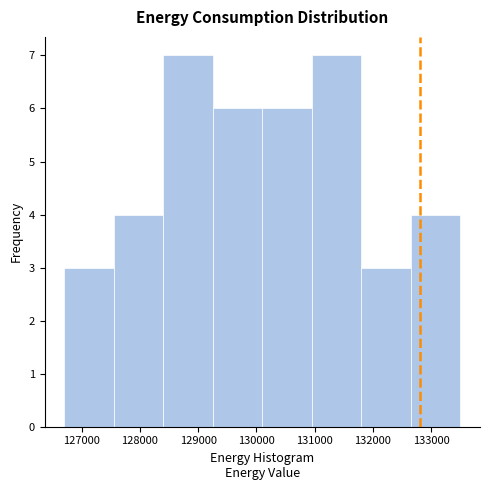

What is the height of the bar covering 127600 to 128400 on the x-axis? Neither the bar edges nor the heights are printed on the chart, so give them approximately, as read against the axes.

4